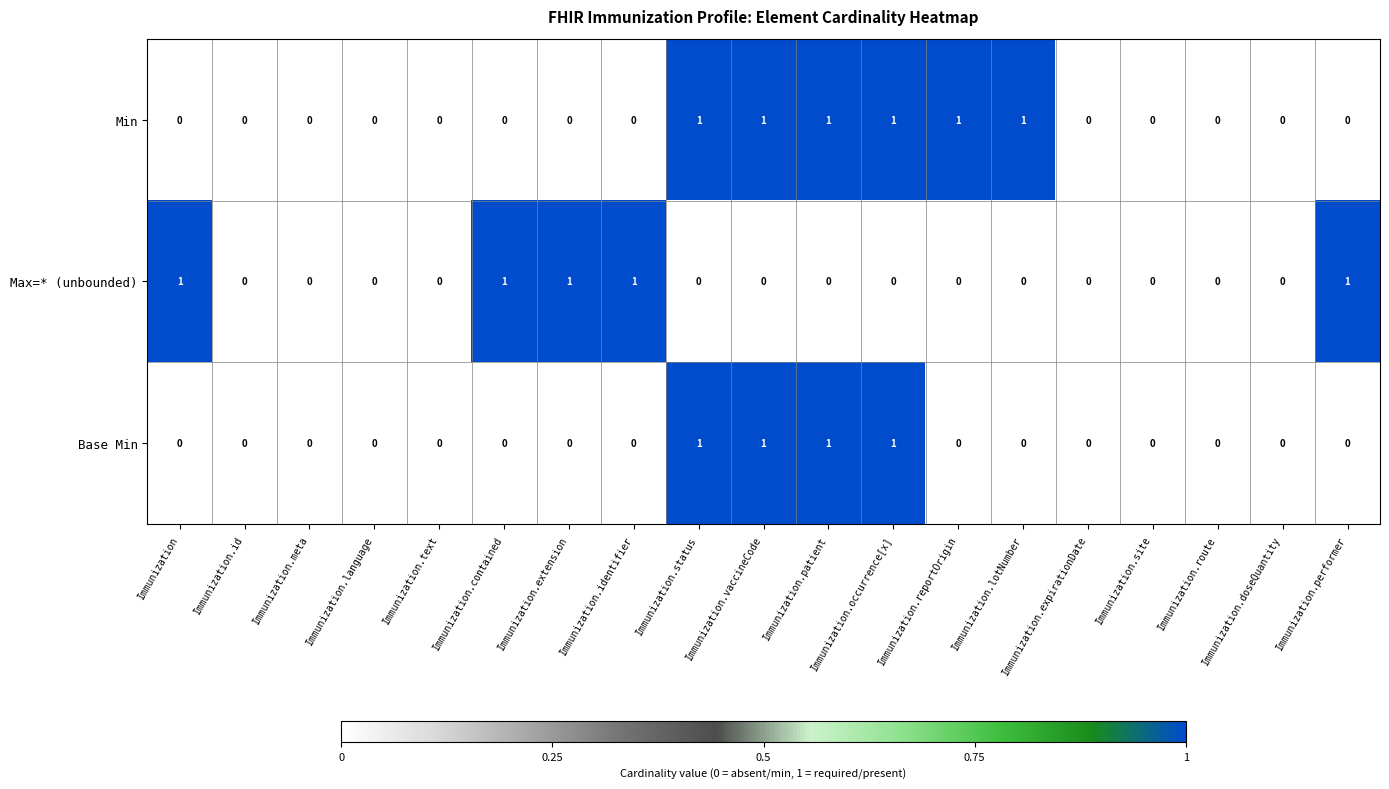

How many Max=* (unbounded) values are between 0 and 1?

19